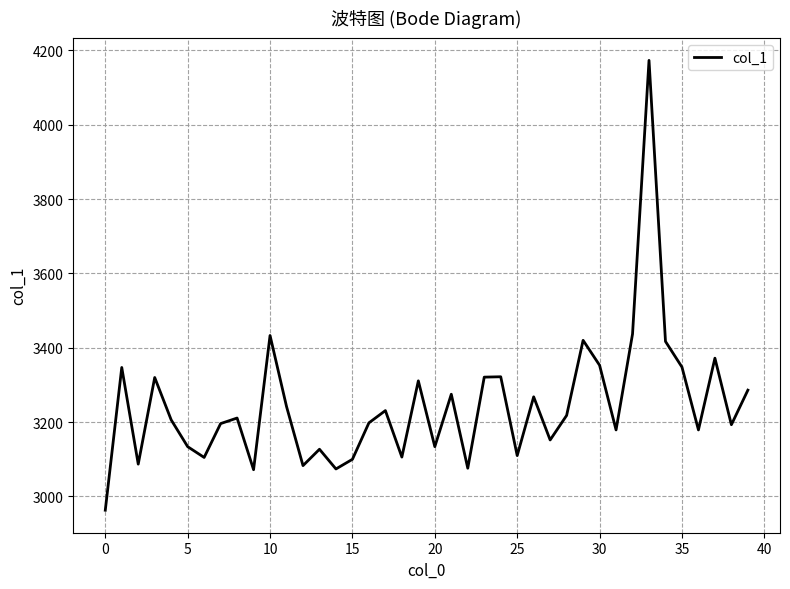

What is the difference between the maximum and minimum values?

1210